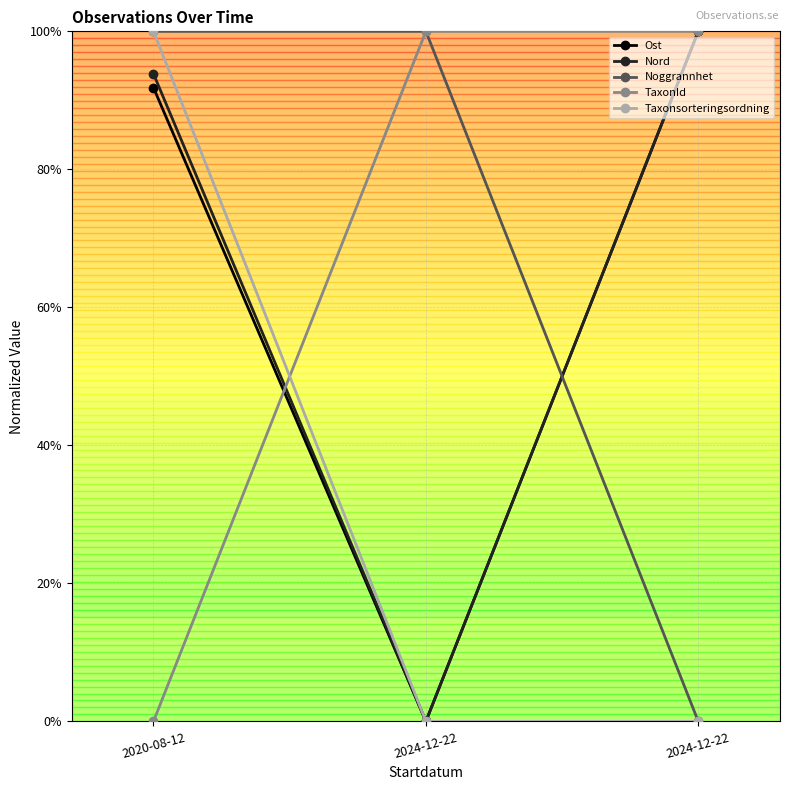

What are all the series names shown in the legend?

Ost, Nord, Noggrannhet, TaxonId, Taxonsorteringsordning